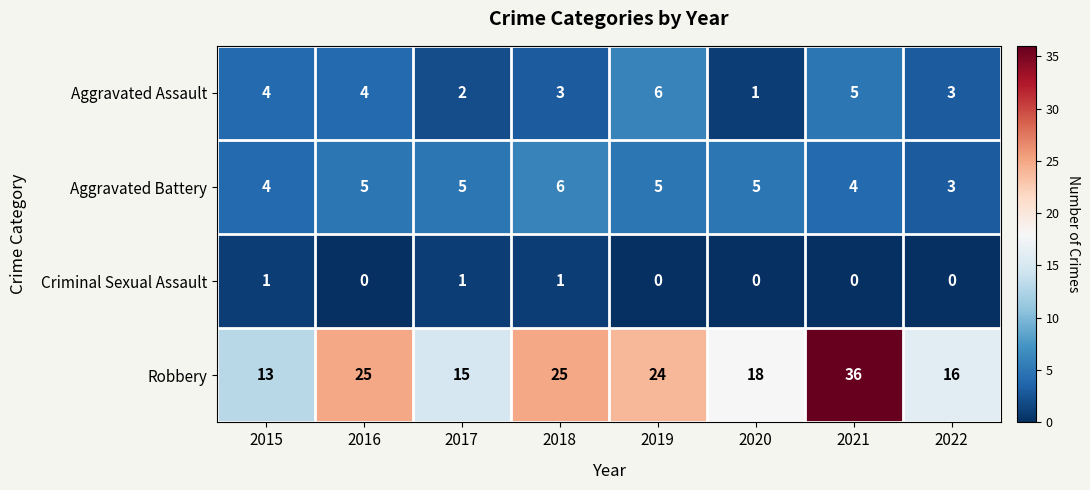

At 2017, list the series in order from smallest to largest.

Criminal Sexual Assault, Aggravated Assault, Aggravated Battery, Robbery